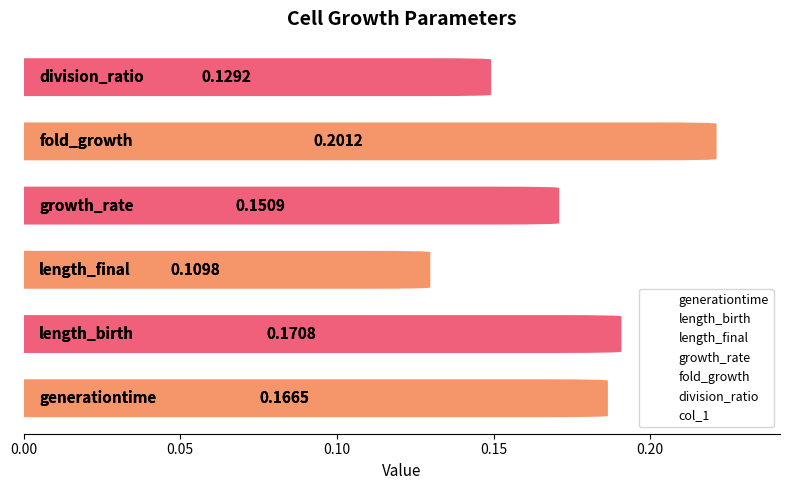

Where is the data nearest to the value 0?

0.10